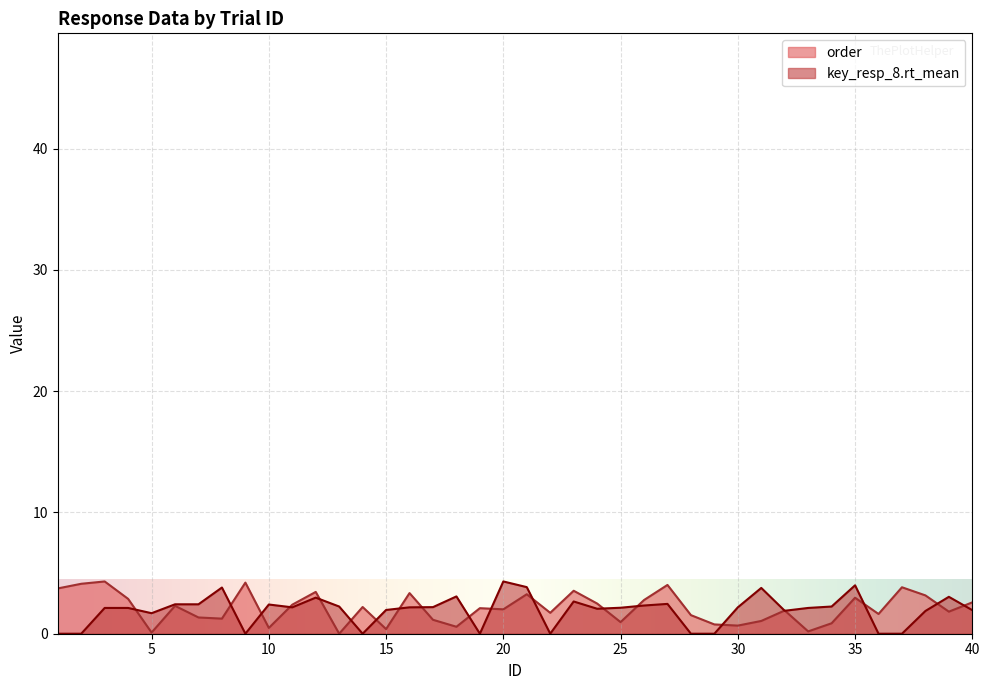

What is the value of the order point at the 37th from the left?

3.8